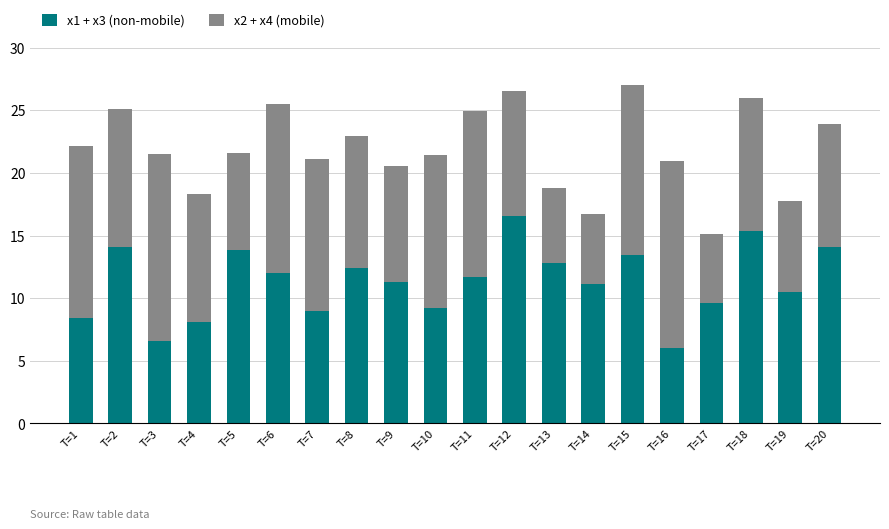

What is the difference between the x1 + x3 (non-mobile) values at T=17 and T=19?

0.9